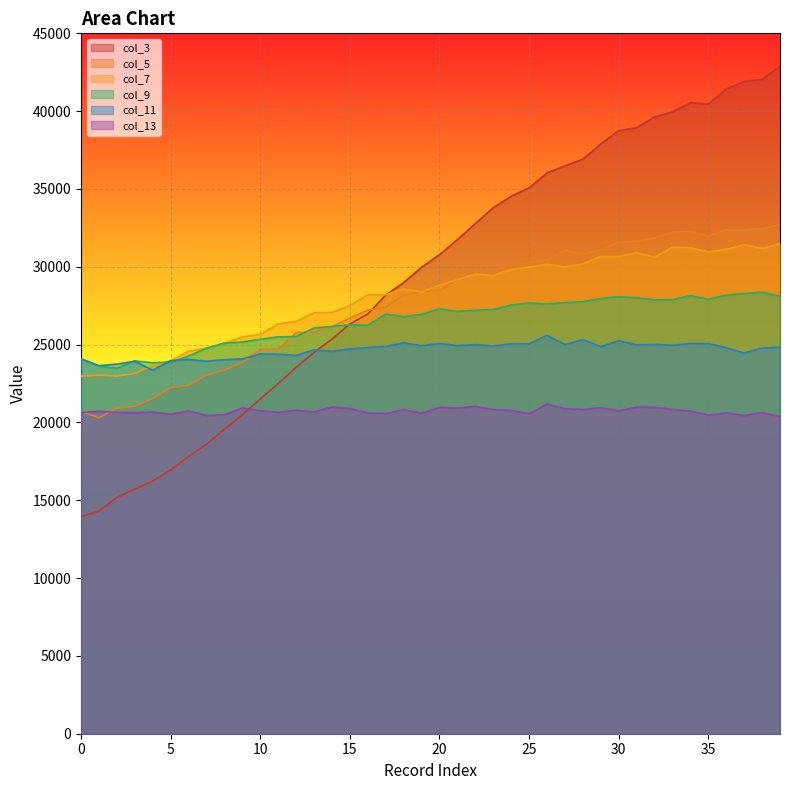

The value of col_13 at 38 is 20640. True or false?

True